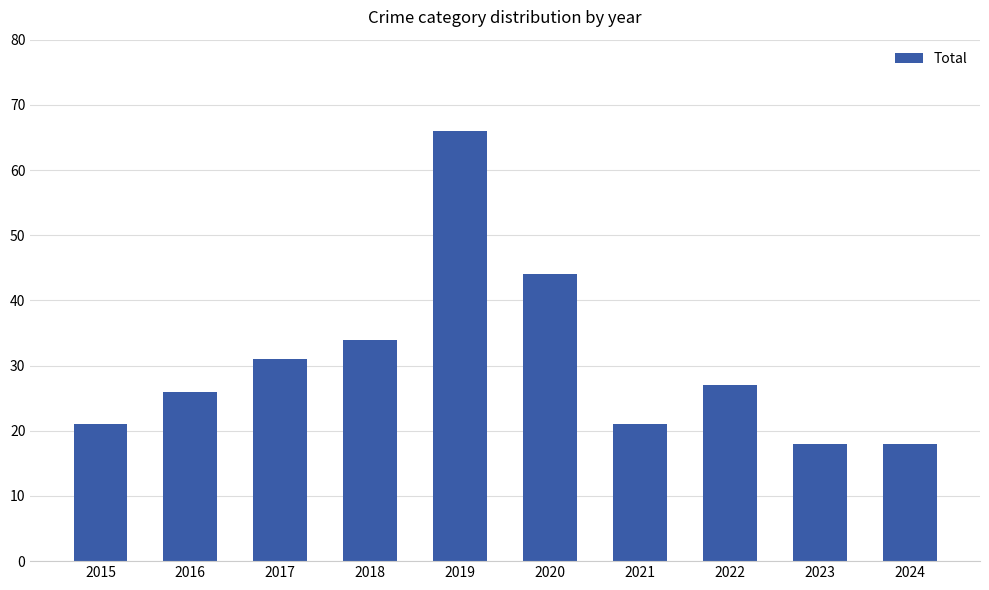

How many data points are less than 27?

5